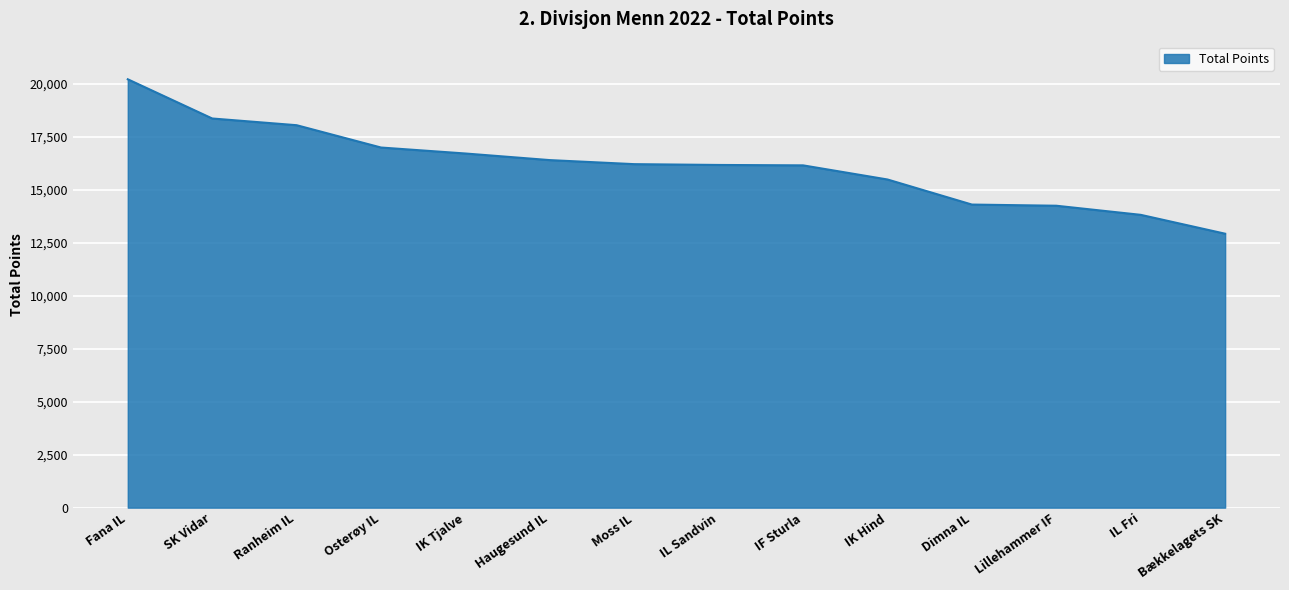

What is the maximum value shown in the chart?

20224